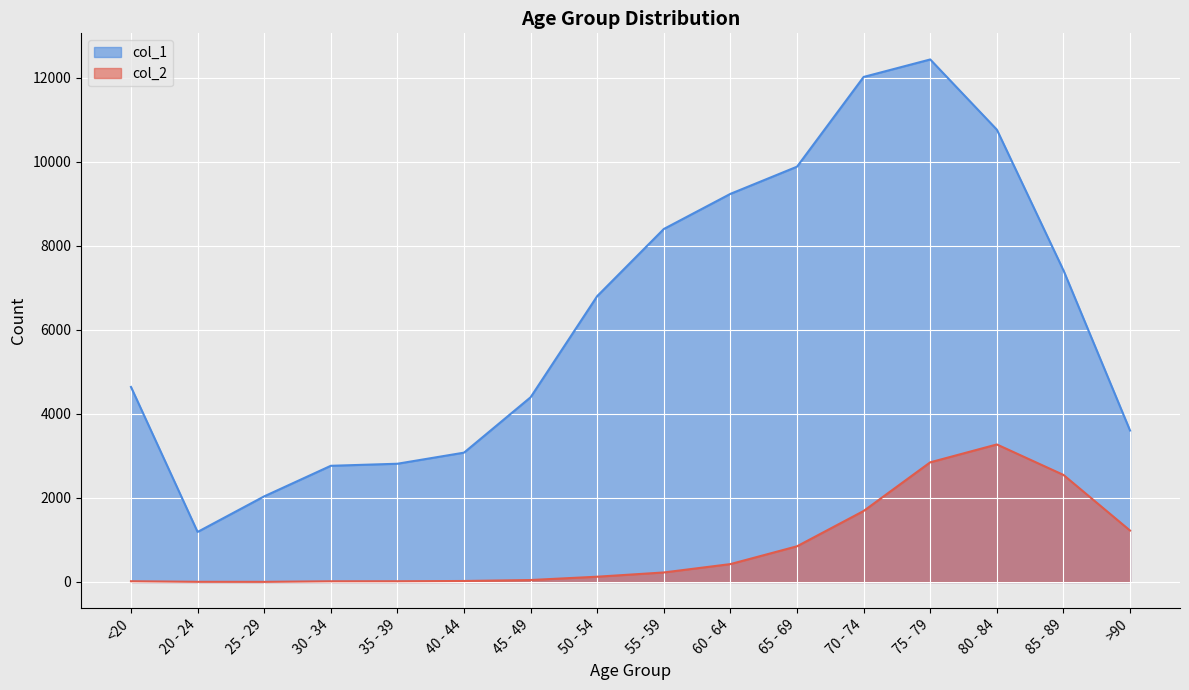

At which label does col_2 reach its peak?

80 - 84